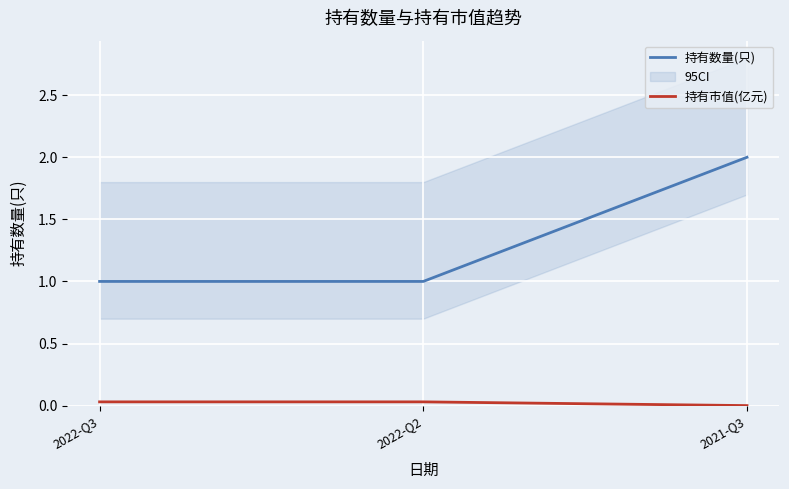

What position from the right is 2021-Q3?

1